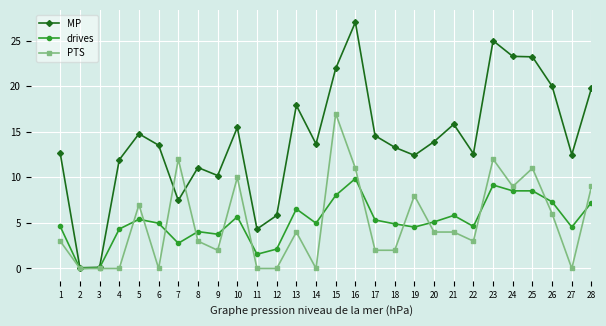

Rank the series at 18 from highest to lowest value.

MP, drives, PTS